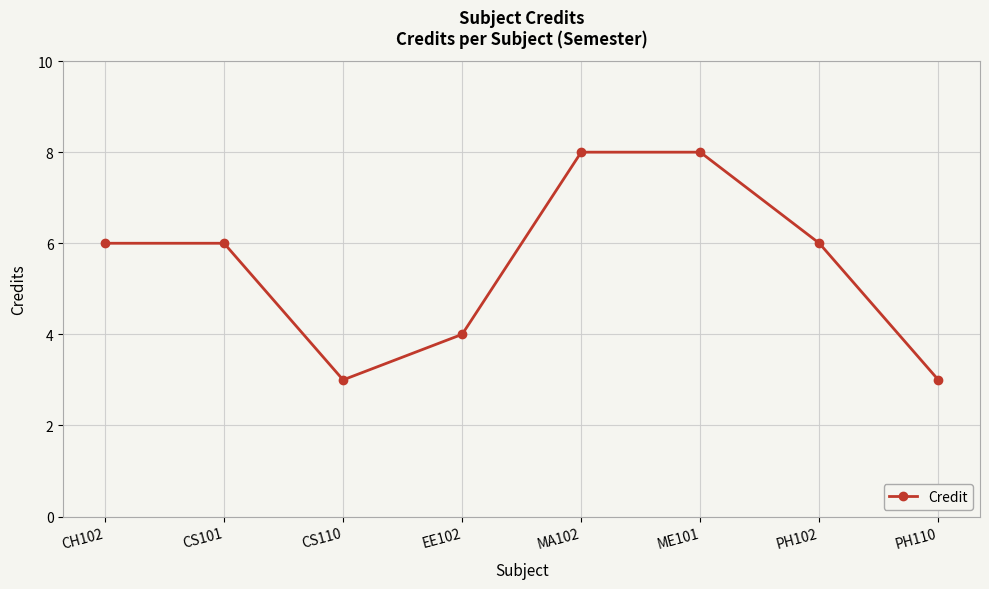

What is the label of the 8th point from the right?

CH102